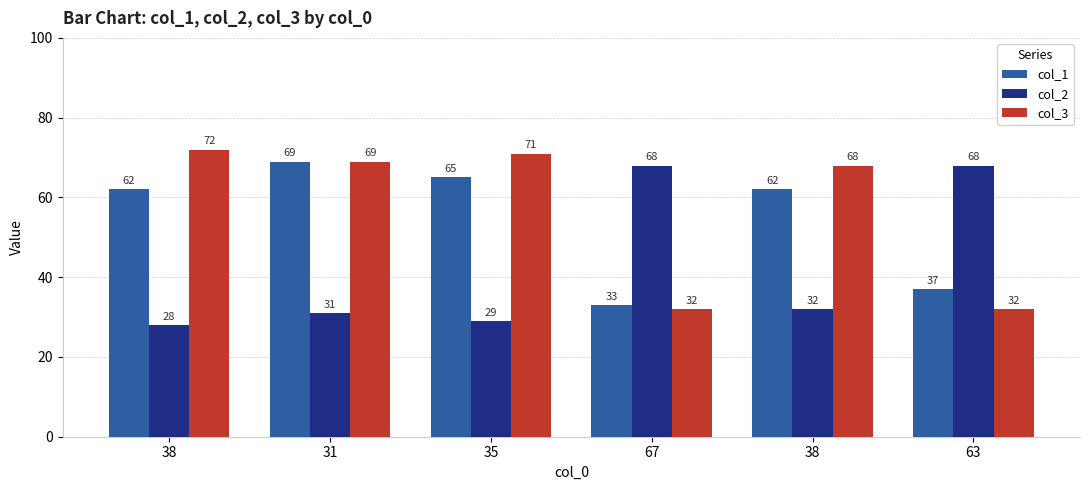

List the series in order of their peak value, highest first.

col_3, col_1, col_2